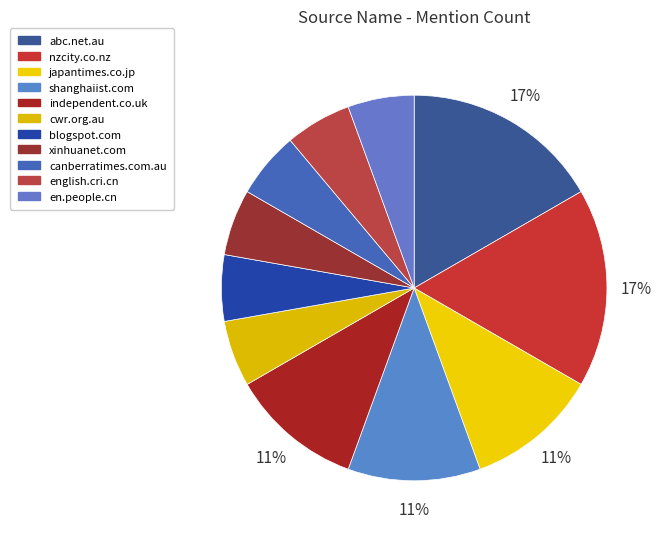

Combined, what portion of the pie is xinhuanet.com and english.cri.cn?

11.1%